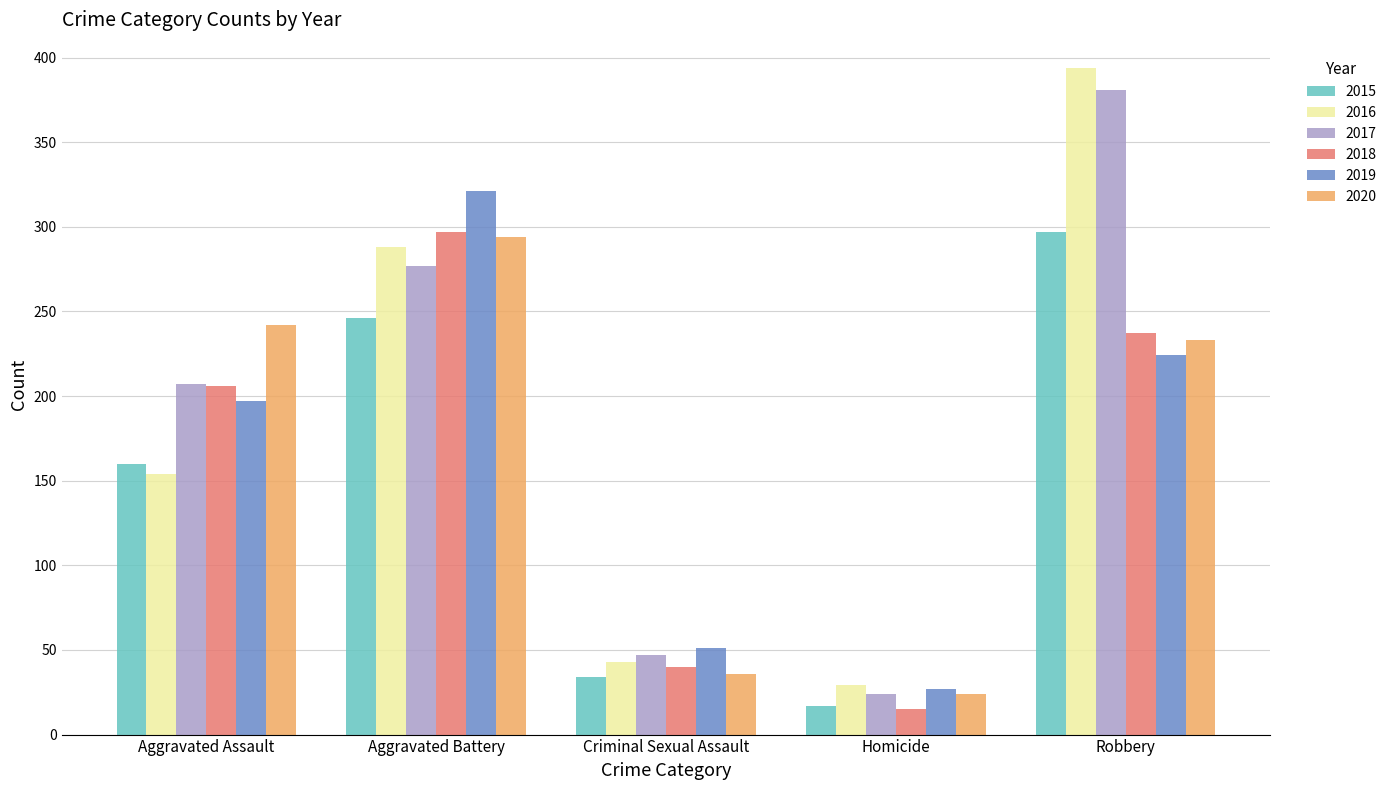

What is the total value across all series at Robbery?

1766